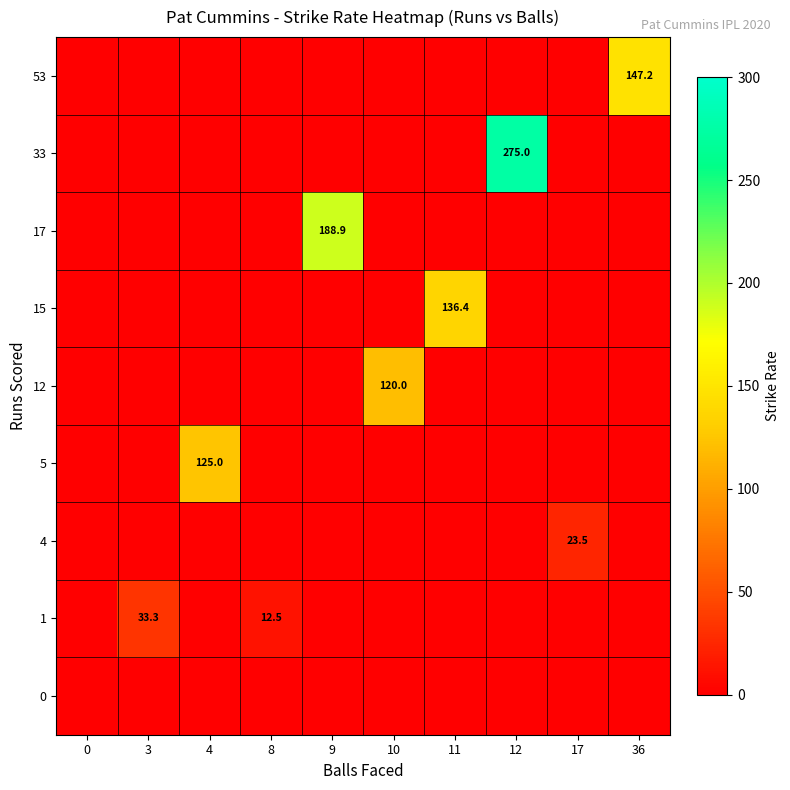

Is it true that 5 equals 60.1 at 4?

False